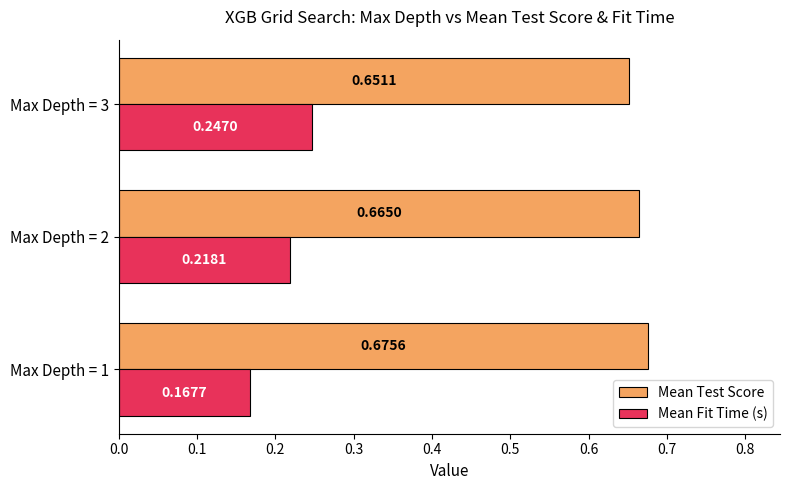

Which series has the largest range (max minus min)?

Mean Fit Time (s)